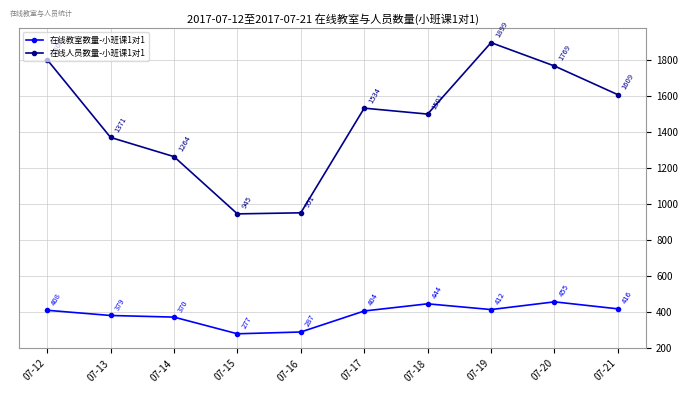

What is the average value of the 在线教室数量-小班课1对1 series?

385